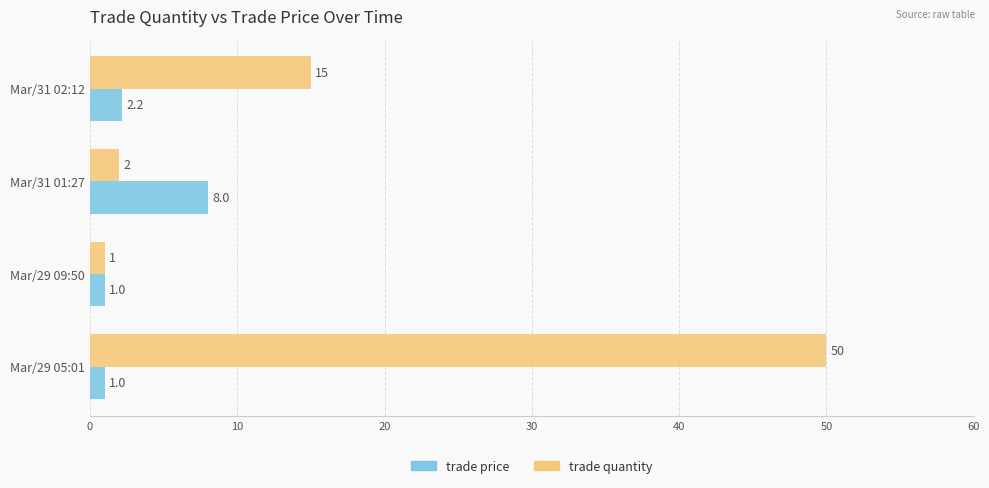

List the series in order of their overall mean, highest first.

trade quantity, trade price